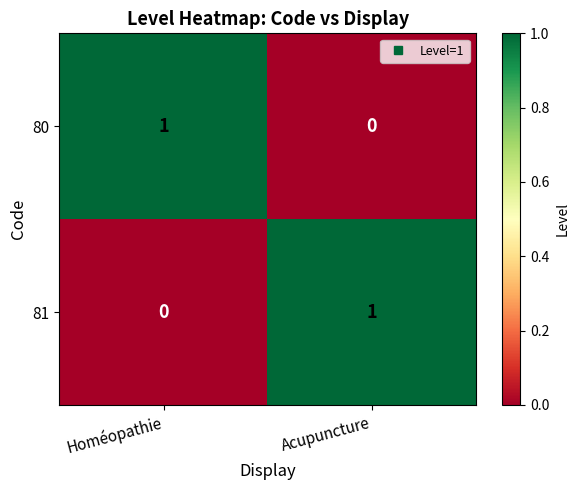

The 80 series shows 0 at Acupuncture. True or false?

True